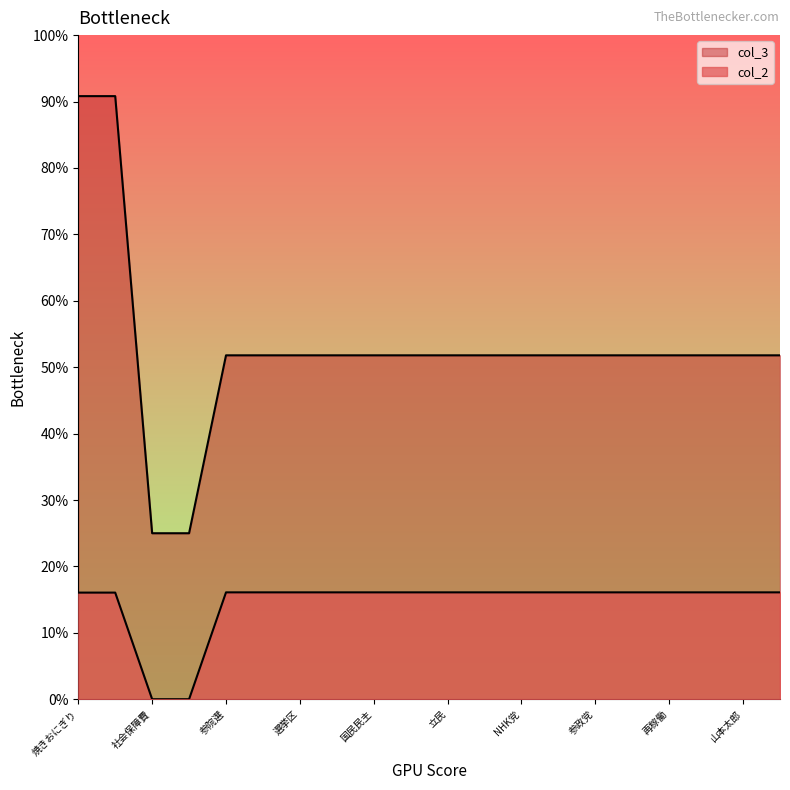

Where is col_3 nearest to the value 4632?

参院選